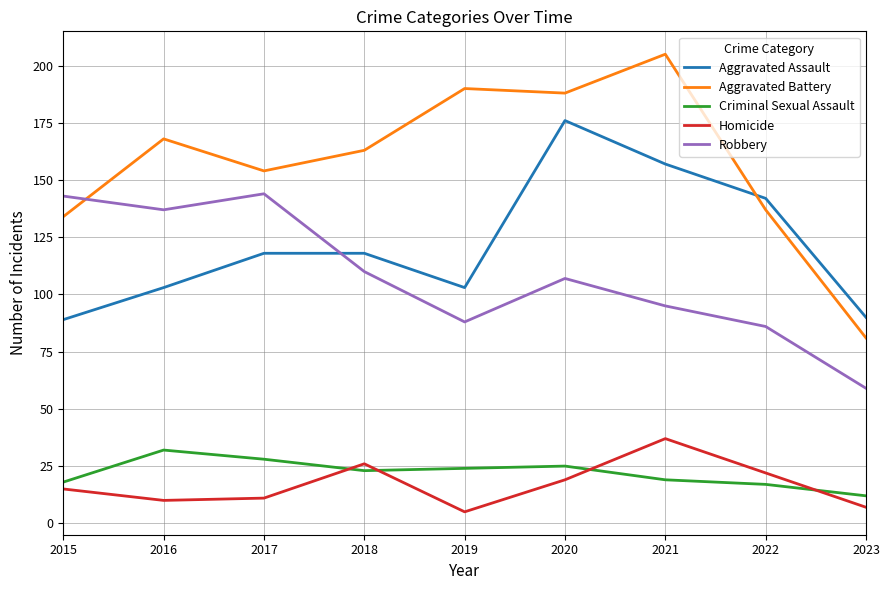

Is it true that Aggravated Battery equals 163 at 2018?

True